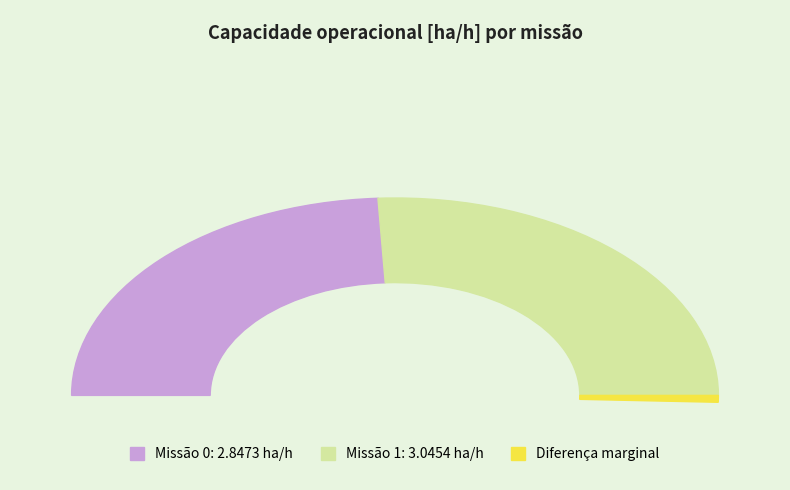

Does 1 represent more than half of the total?

Yes